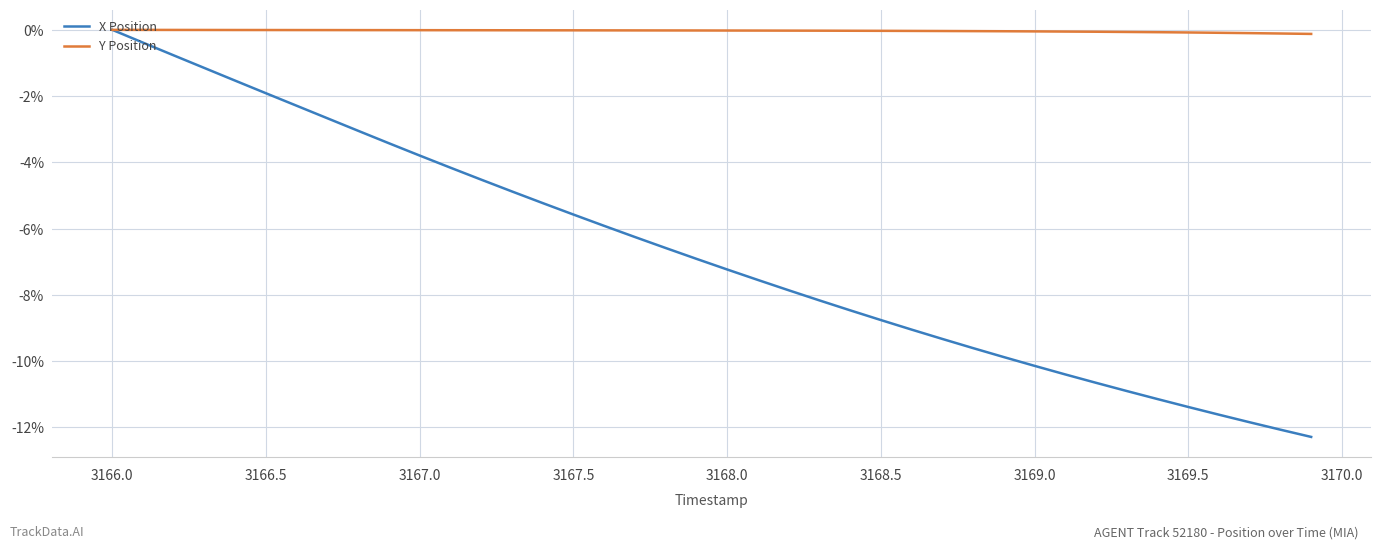

Which series has the widest spread of values?

X Position